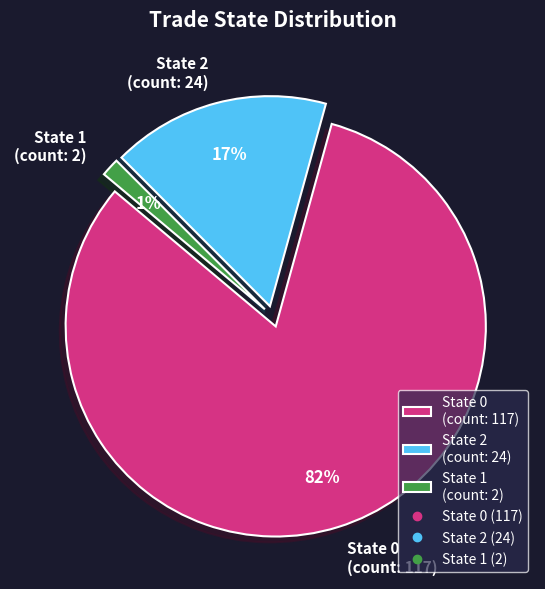

Combined, do State 0 (count: 117) and State 1 (count: 2) account for over 50%?

Yes